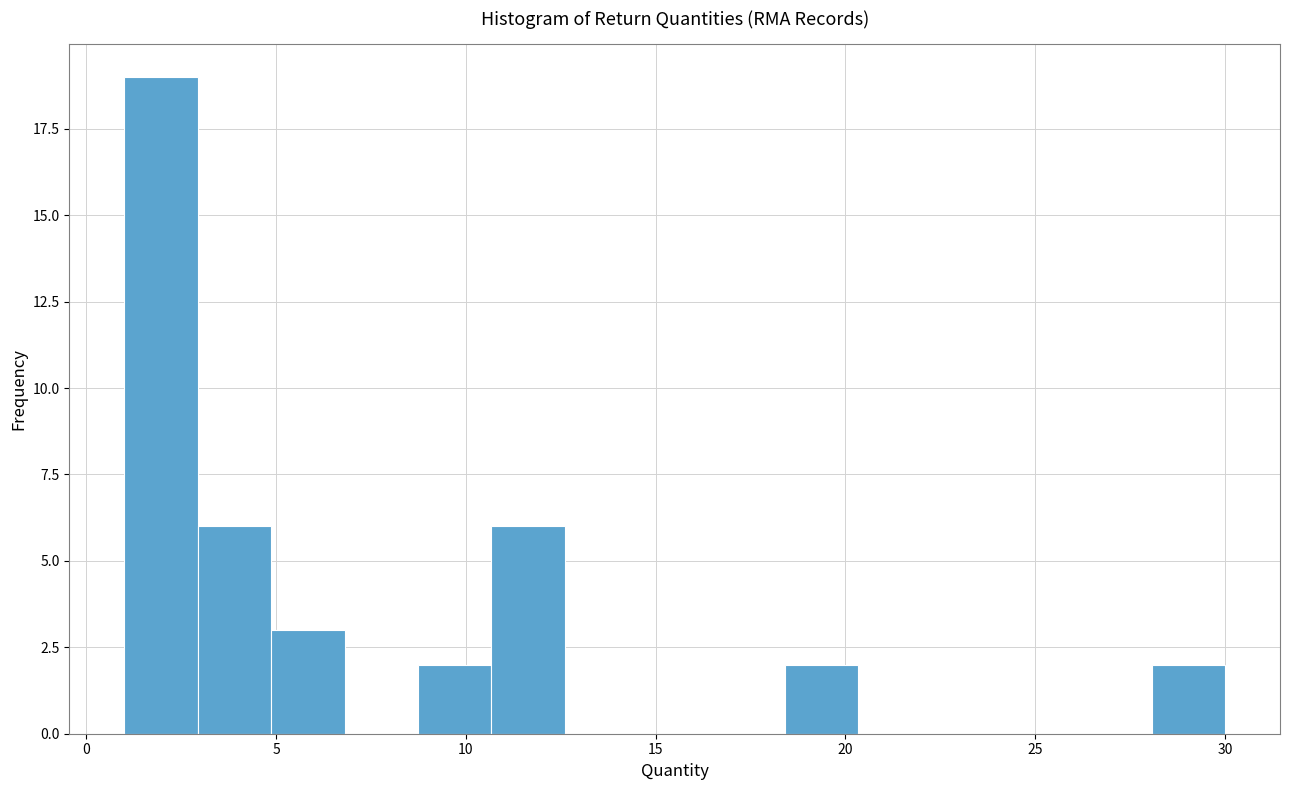

Read against the x-axis, roughly where is the centre of the tallest bar?

2.0